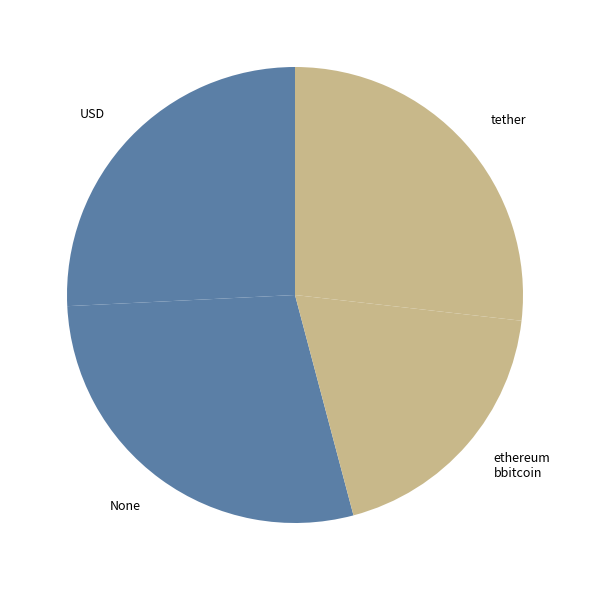

Do None and USD together represent more than half of the pie?

Yes